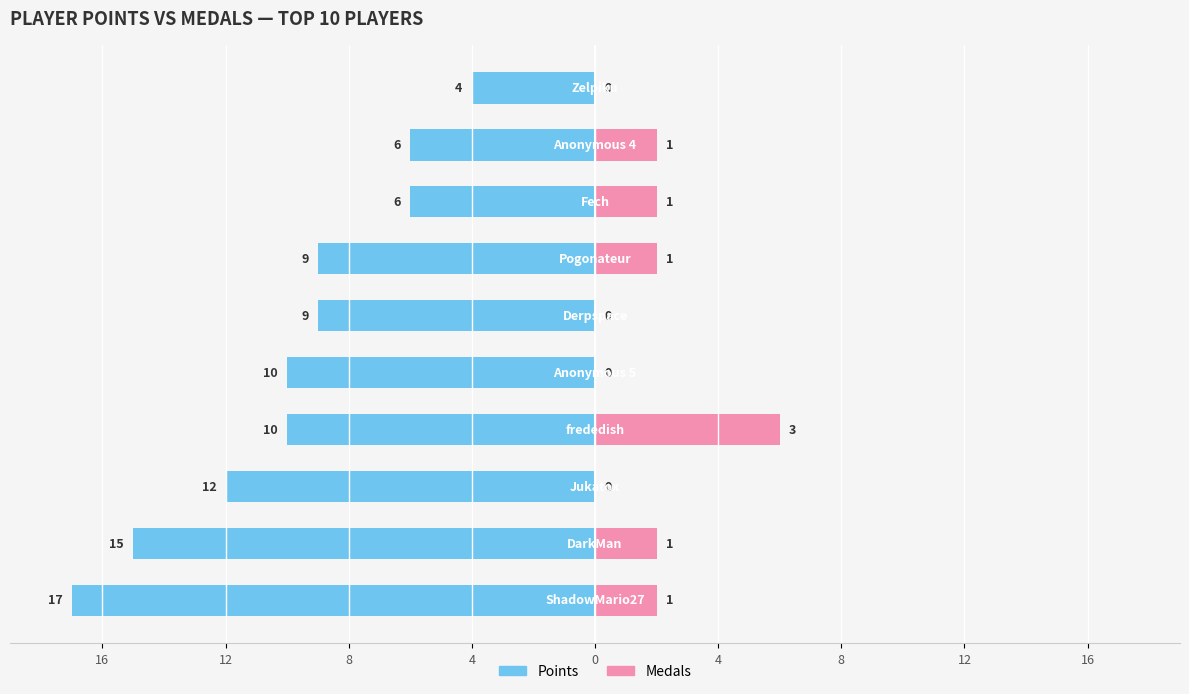

How many values in Medals are above zero?

6